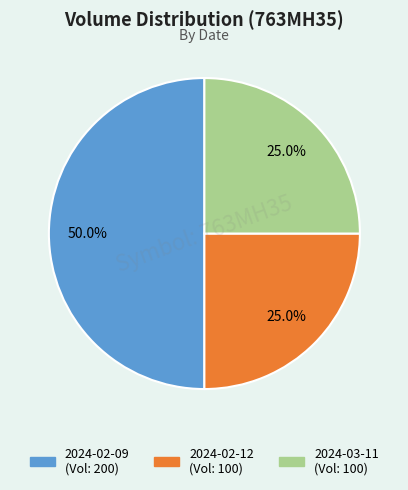

What portion of the pie excludes 2024-02-12?

75.0%